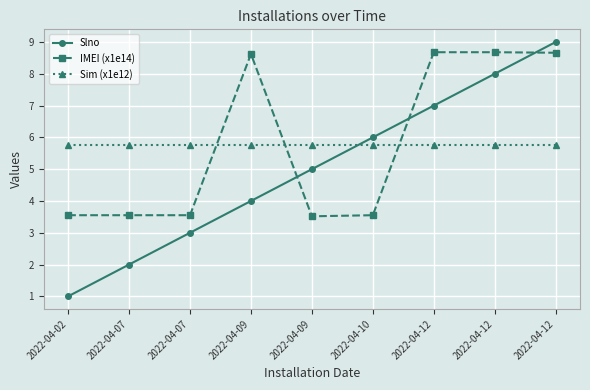

Does the chart display data point markers on the line(s)?

Yes